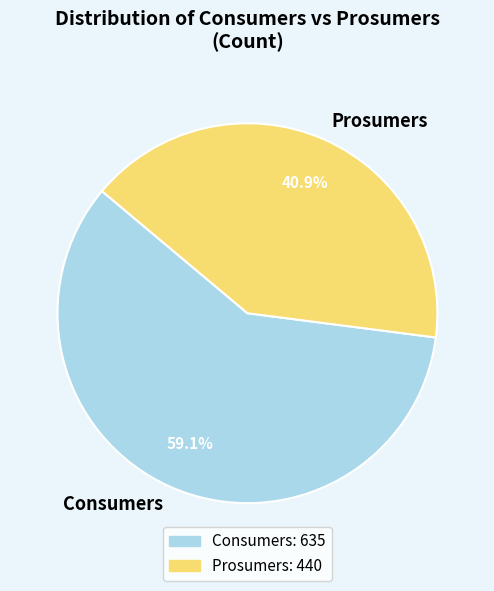

What percentage do Prosumers and Consumers together represent?

100.0%